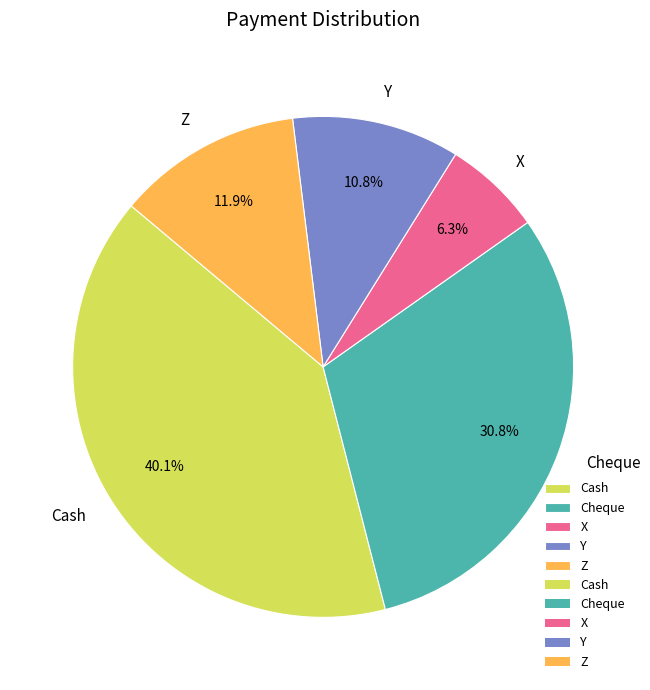

Count the number of slices in the pie.

5